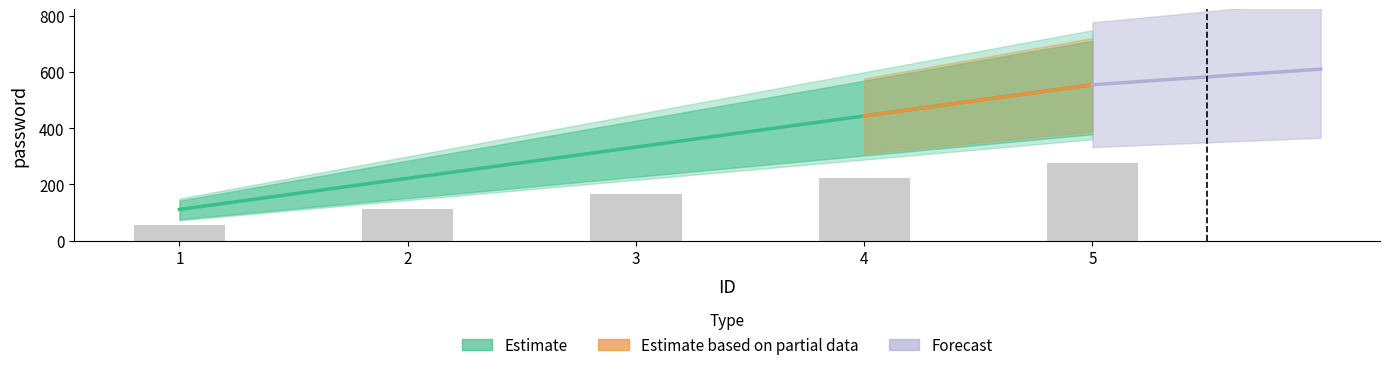

The chart shows a value of 222 at 2. True or false?

True